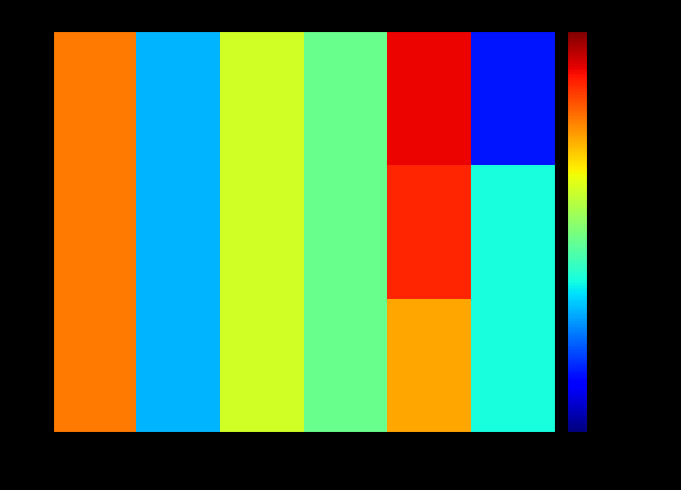

Between 2 and 6, which series saw the biggest shift?

C